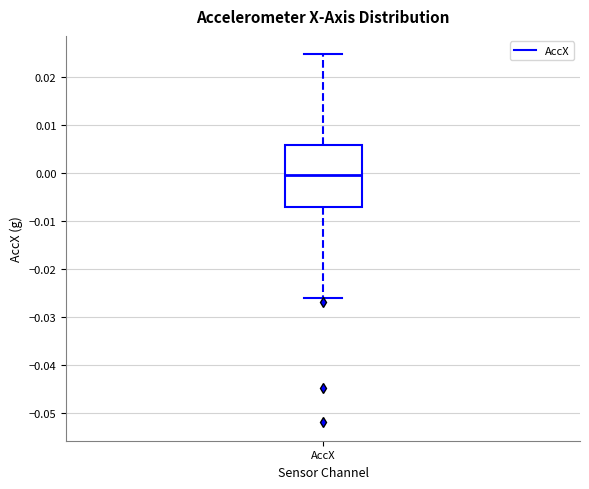

Read this box plot against the y-axis: the position of the median line, the range covered by the box, and the ends of both whiskers. The values are not printed on the chart, so give them approximately, as read against the axis.

median 0.000, box -0.007 to 0.006, whiskers -0.026 to 0.025